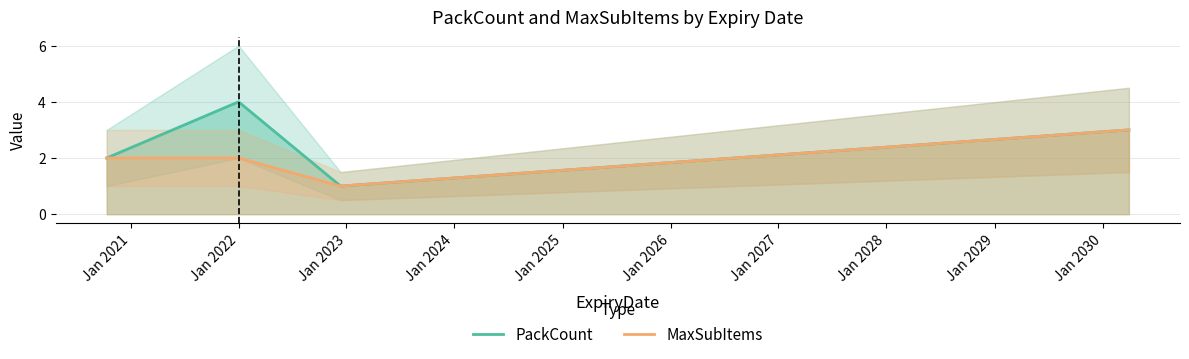

Is it true that MaxSubItems equals 0 at Jan 2022?

False